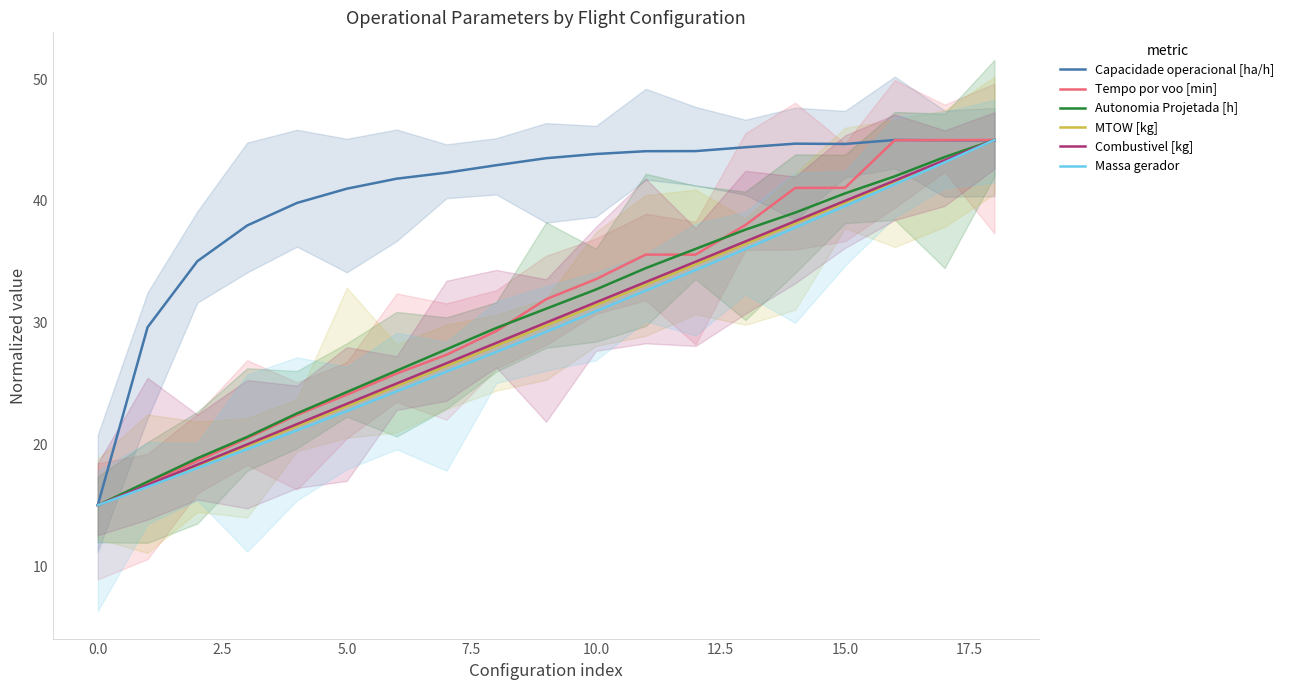

True or false: Tempo por voo [min] and Massa gerador cross at least once.

False